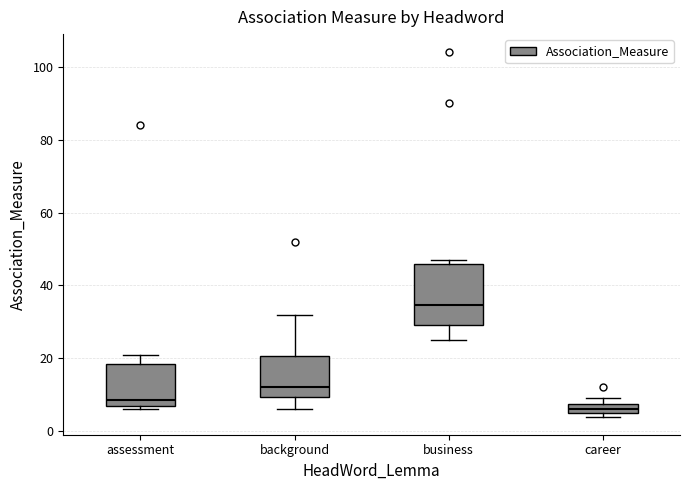

Where does the upper whisker of the box for background end on the y-axis? The values are not printed on the chart, so give them approximately, as read against the axis.

32